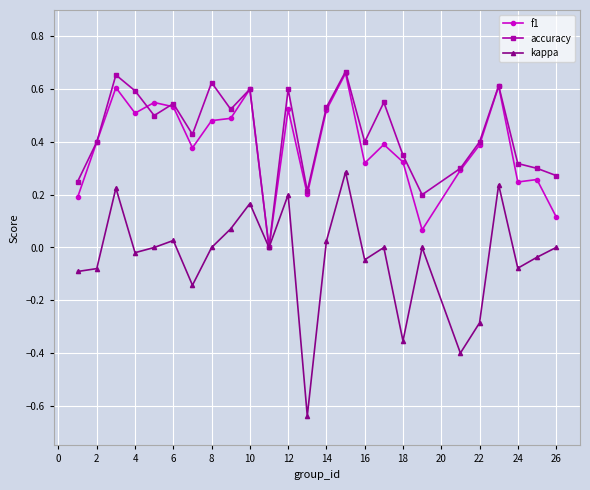

True or false: kappa has more than 2 interior local peaks.

True